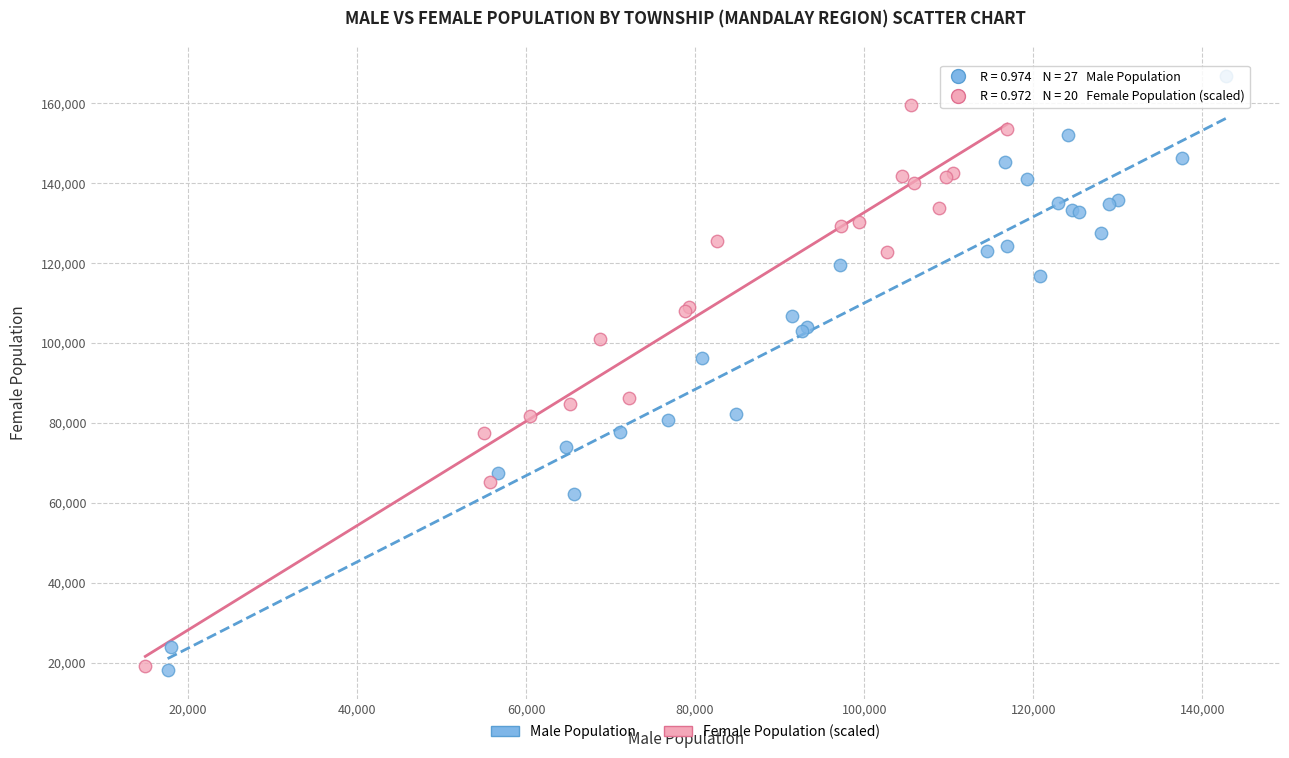

Which series contains the highest Y value?

Male Population